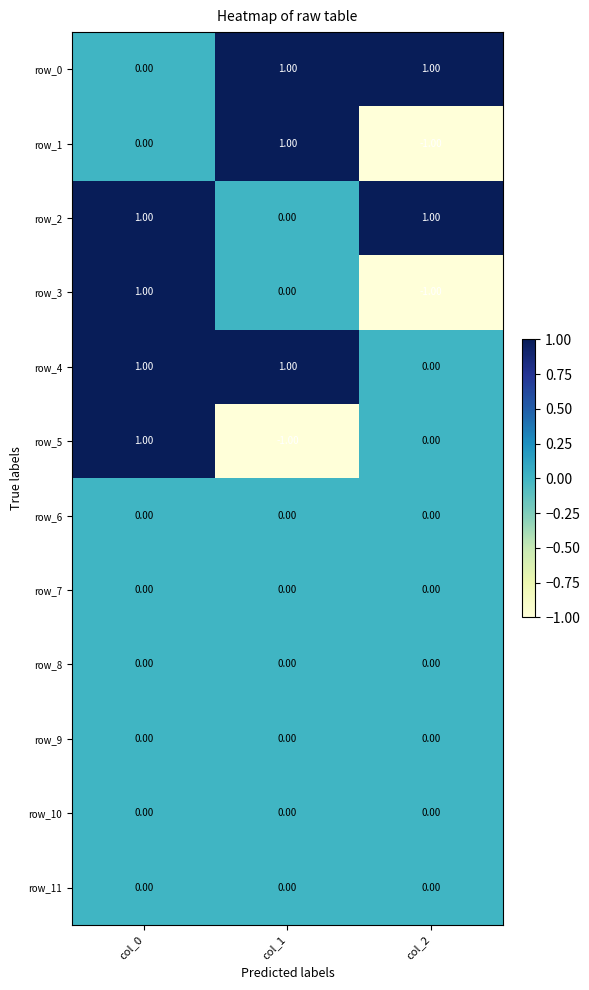

At which category is the sum across all series the highest?

col_0